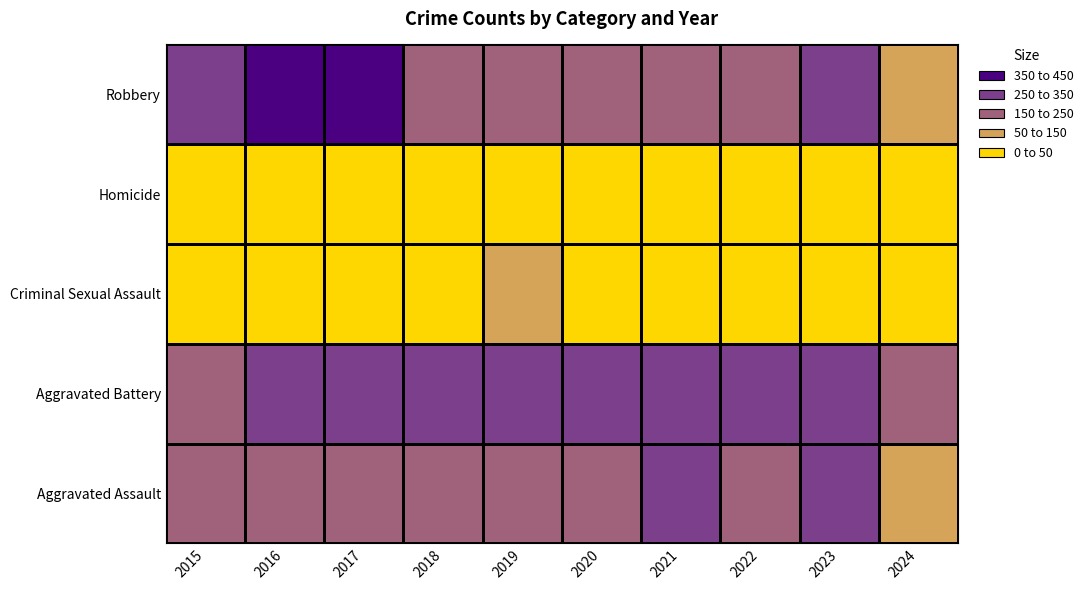

Reading right to left, extract all data points from this chart.

Aggravated Assault: 2024=129	2023=273	2022=239	2021=292	2020=242	2019=197	2018=206	2017=207	2016=154	2015=160
Aggravated Battery: 2024=159	2023=303	2022=263	2021=336	2020=293	2019=321	2018=296	2017=277	2016=288	2015=246
Criminal Sexual Assault: 2024=24	2023=33	2022=42	2021=32	2020=36	2019=51	2018=40	2017=47	2016=43	2015=34
Homicide: 2024=23	2023=31	2022=23	2021=37	2020=24	2019=27	2018=15	2017=24	2016=29	2015=17
Robbery: 2024=143	2023=262	2022=243	2021=244	2020=233	2019=224	2018=237	2017=381	2016=394	2015=297